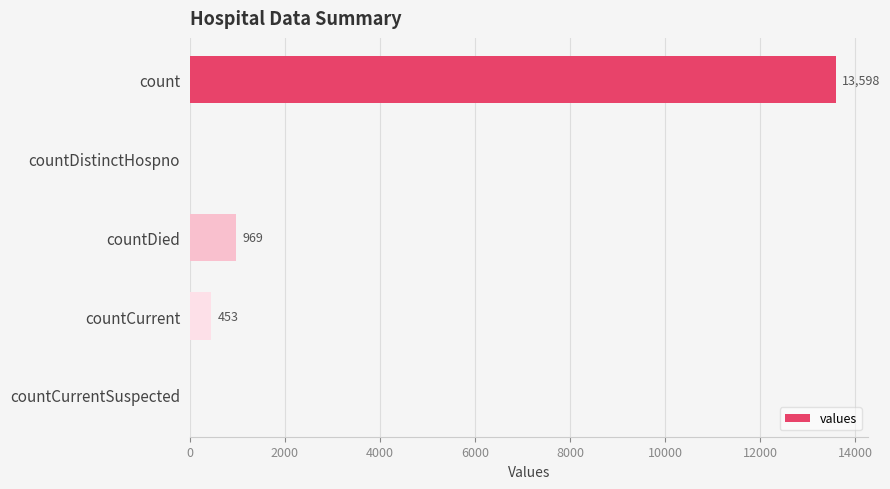

Where is the data nearest to the value 6799?

countDied